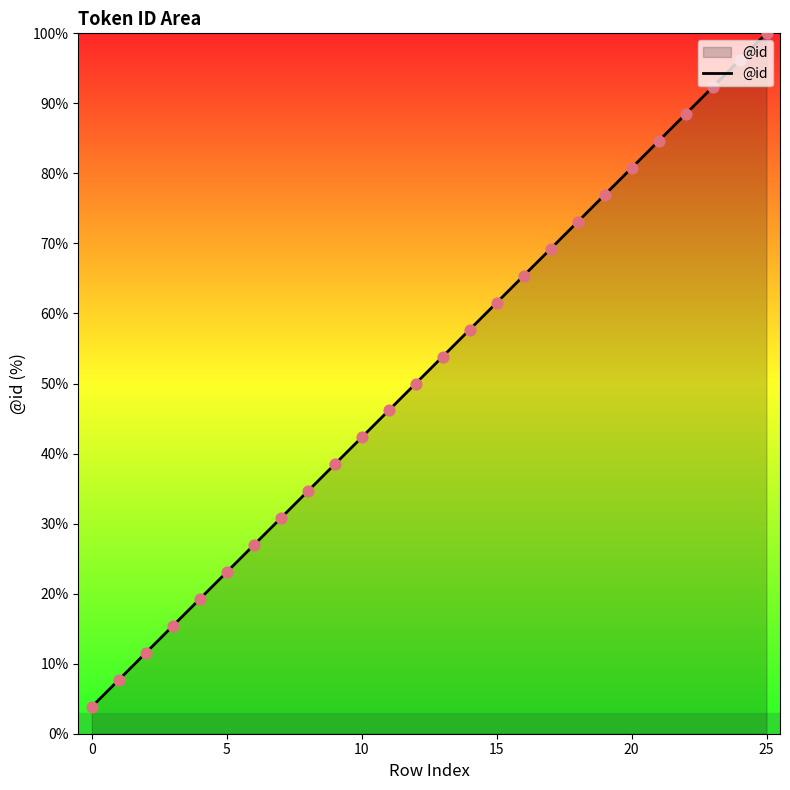

What is the difference between the maximum and minimum values?

96.2